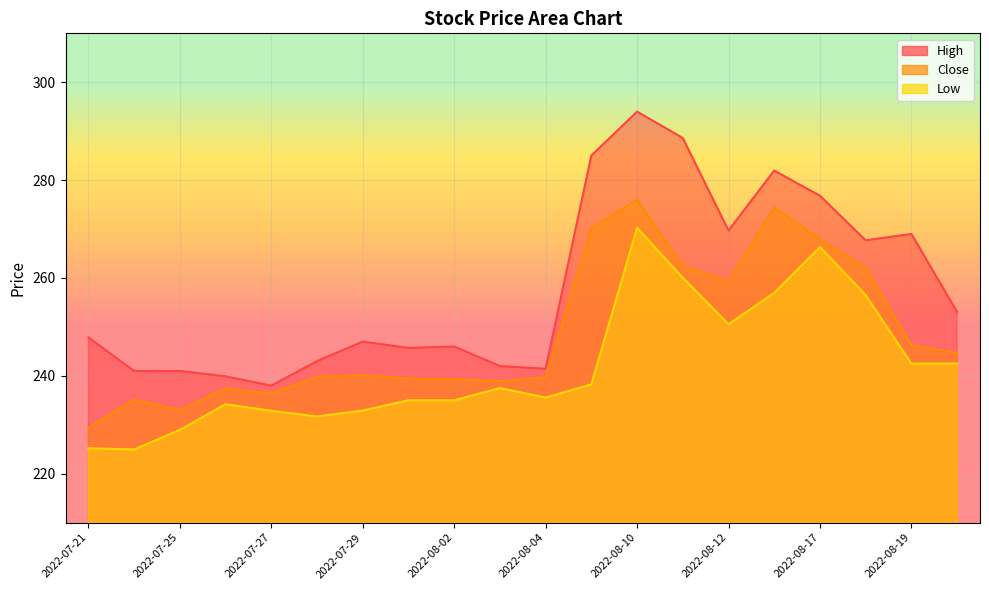

Reading left to right, extract all data points from this chart.

High: 247.8	241.0	241.0	239.9	238.0	243.0	247.0	245.7	246.0	242.0	241.4	285.0	294.0	288.6	269.7	281.9	276.8	267.7	269.0	253.1
Close: 229.4	235.2	233.1	237.4	236.4	239.8	240.2	239.4	239.3	238.9	239.7	270.1	275.9	262.5	259.3	274.4	267.9	262.1	246.2	244.7
Low: 225.2	224.9	228.9	234.2	232.8	231.7	232.9	235.0	235.0	237.5	235.6	238.2	270.2	260.1	250.6	256.9	266.3	256.5	242.5	242.5